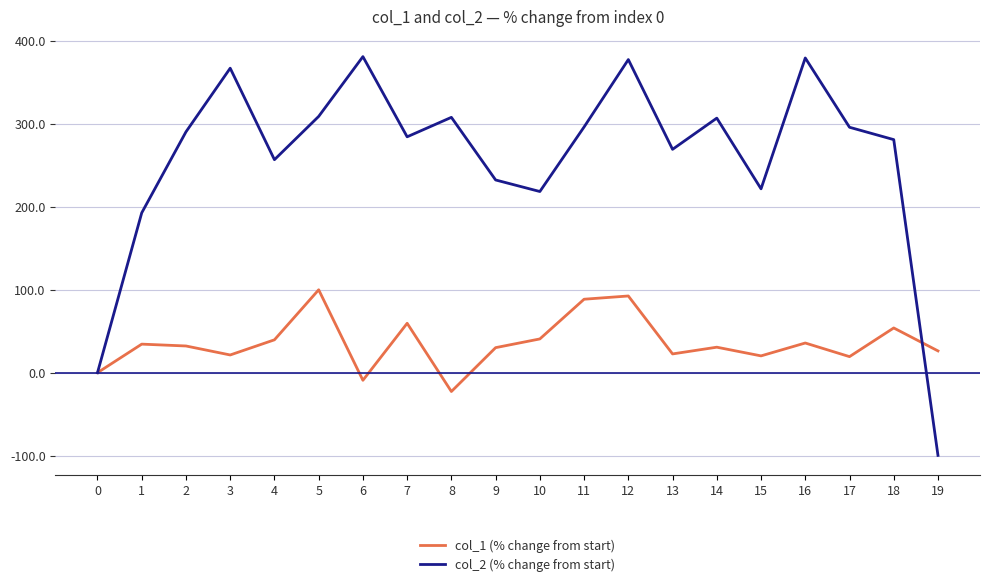

List the series in order of their overall mean, lowest first.

col_1 (% change from start), col_2 (% change from start)